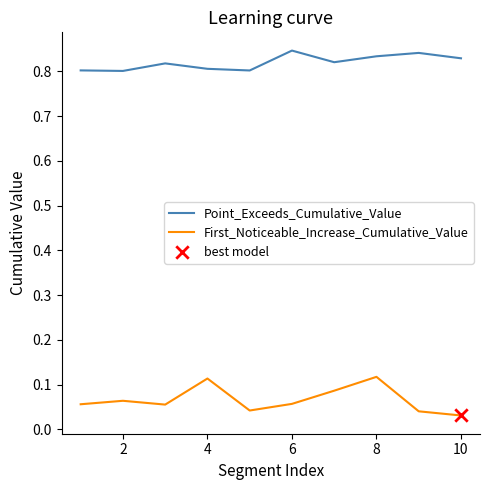

Rank the series by their average value, from highest to lowest.

Point_Exceeds_Cumulative_Value, First_Noticeable_Increase_Cumulative_Value